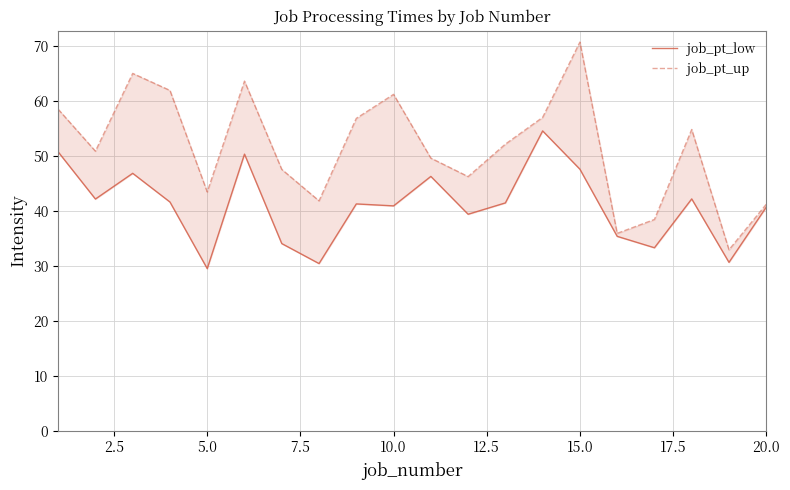

What is the difference between the maximum and minimum values in the job_pt_low series?

25.1